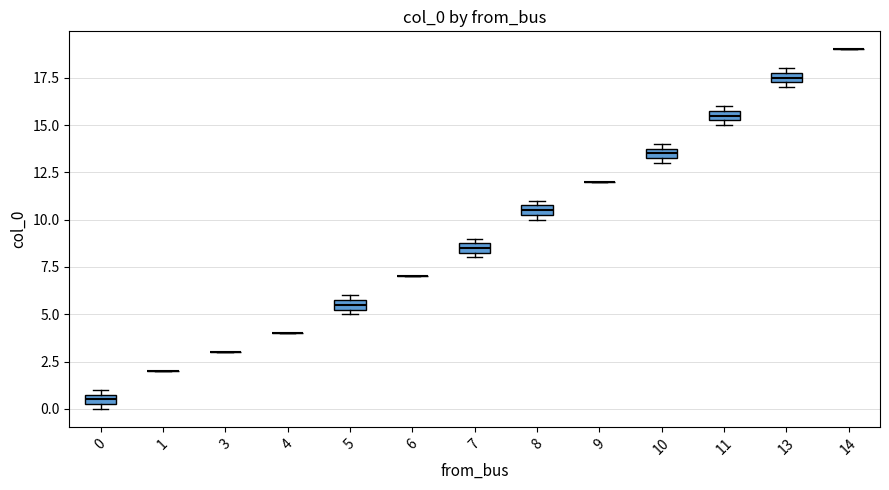

Where is the upper edge of the box at x = 10 on the y-axis? The values are not printed on the chart, so give them approximately, as read against the axis.

14.0